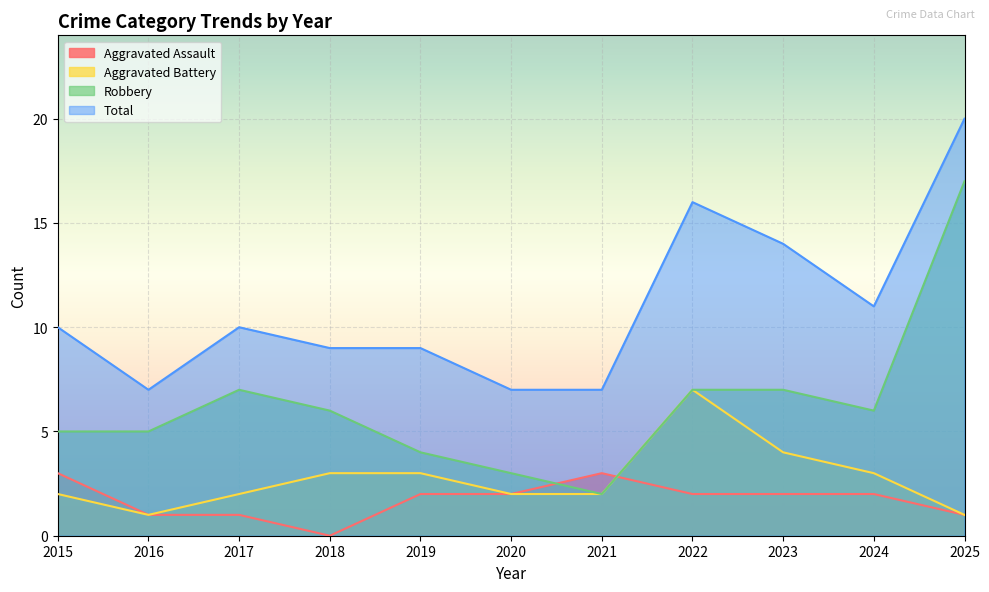

The Aggravated Battery series shows 2 at 2025. True or false?

False